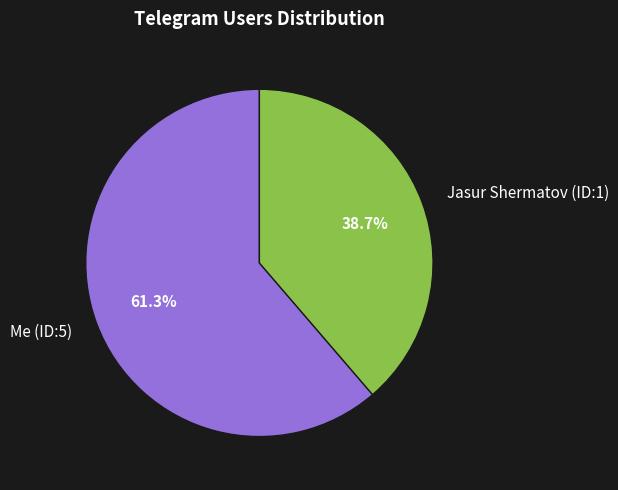

Which category has the smallest portion of the pie?

Jasur Shermatov (ID:1)